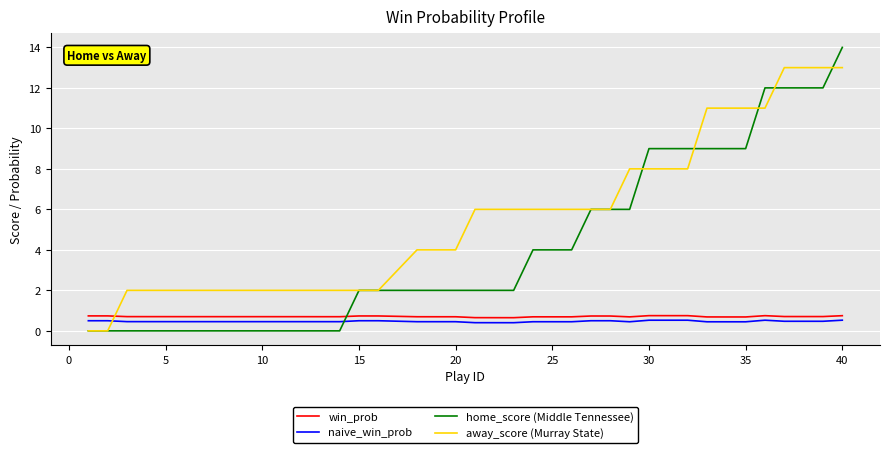

True or false: away_score (Murray State) and win_prob intersect in this chart.

True